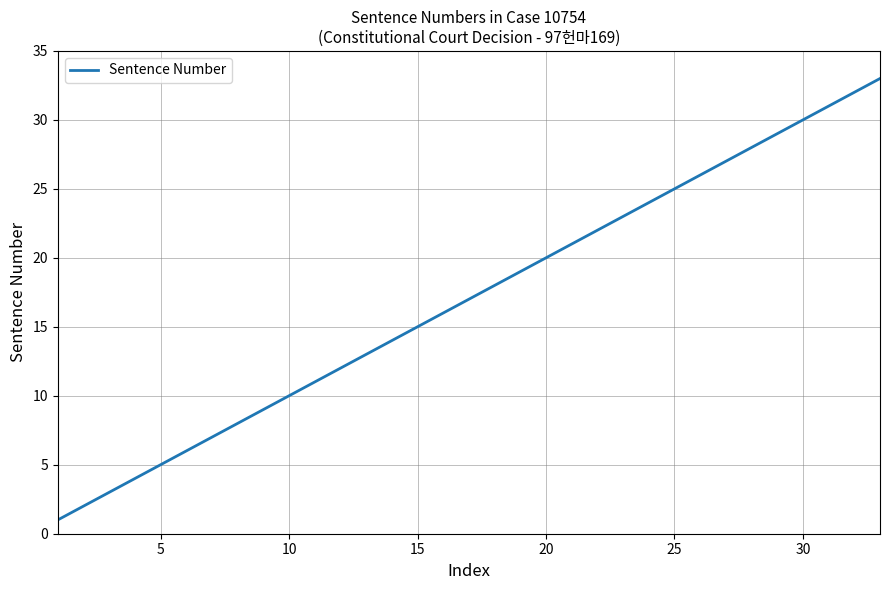

What is the maximum value shown in the chart?

33